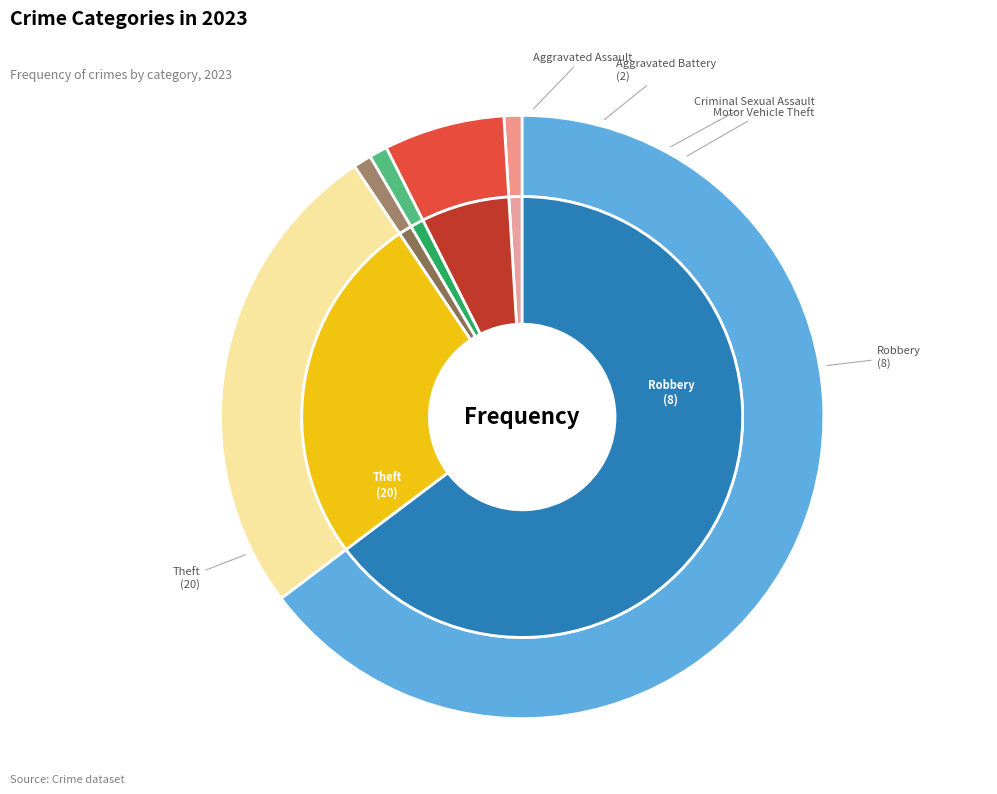

To the nearest percent, what is the difference between the largest and smallest slice percentages?

67%